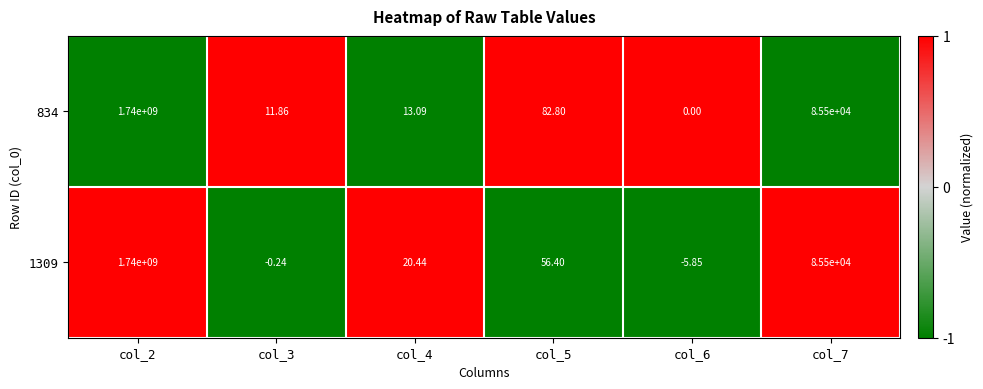

Is the value of 834 at col_3 greater than the value of 1309 at col_5?

No